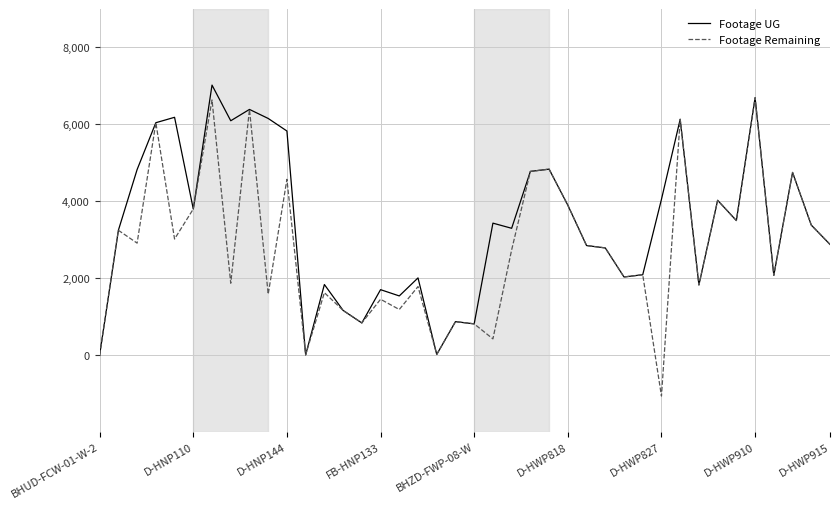

Which series has the widest spread of values?

Footage Remaining